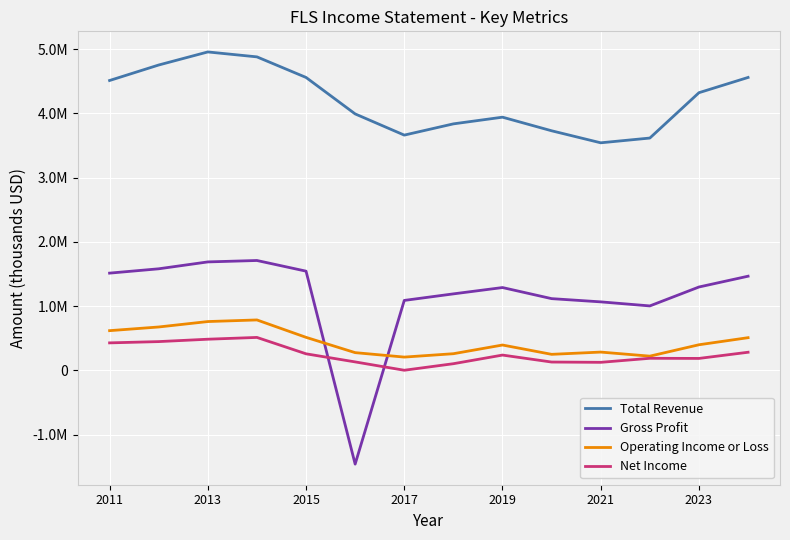

Does the chart display data point markers on the line(s)?

No